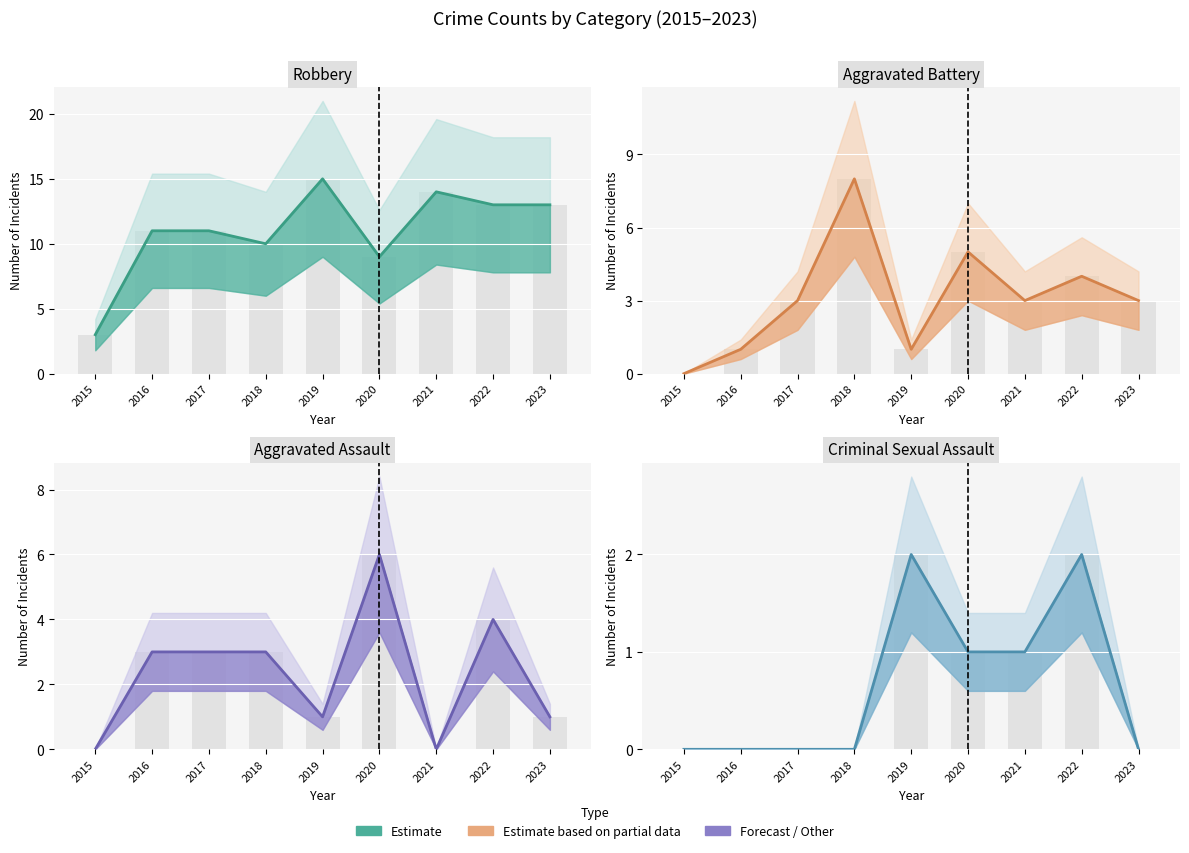

Reading right to left, extract all data points from this chart.

Aggravated Assault: 2023=1	2022=4	2021=0	2020=6	2019=1	2018=3	2017=3	2016=3	2015=0
Aggravated Battery: 2023=3	2022=4	2021=3	2020=5	2019=1	2018=8	2017=3	2016=1	2015=0
Criminal Sexual Assault: 2023=0	2022=2	2021=1	2020=1	2019=2	2018=0	2017=0	2016=0	2015=0
Robbery: 2023=13	2022=13	2021=14	2020=9	2019=15	2018=10	2017=11	2016=11	2015=3